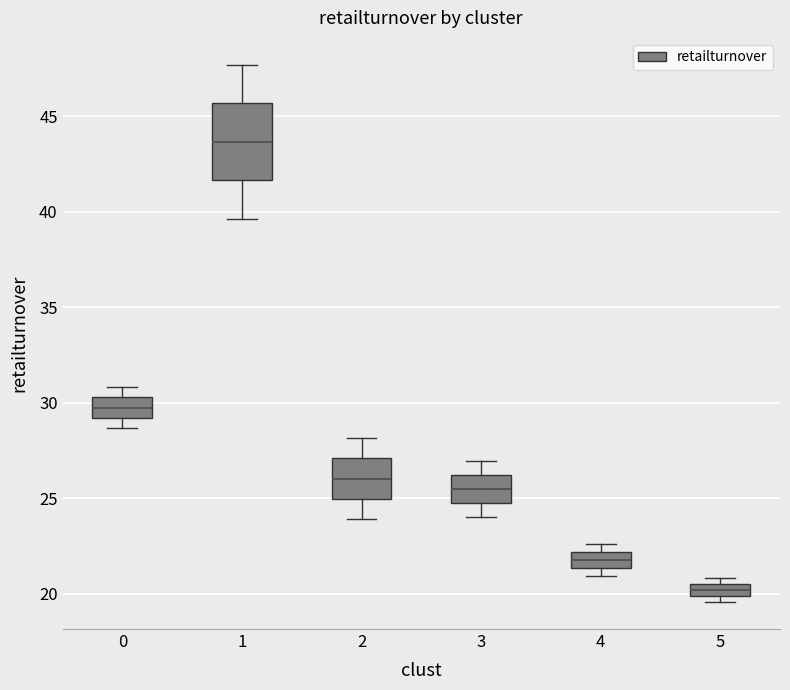

Which box's median line is the highest?

1